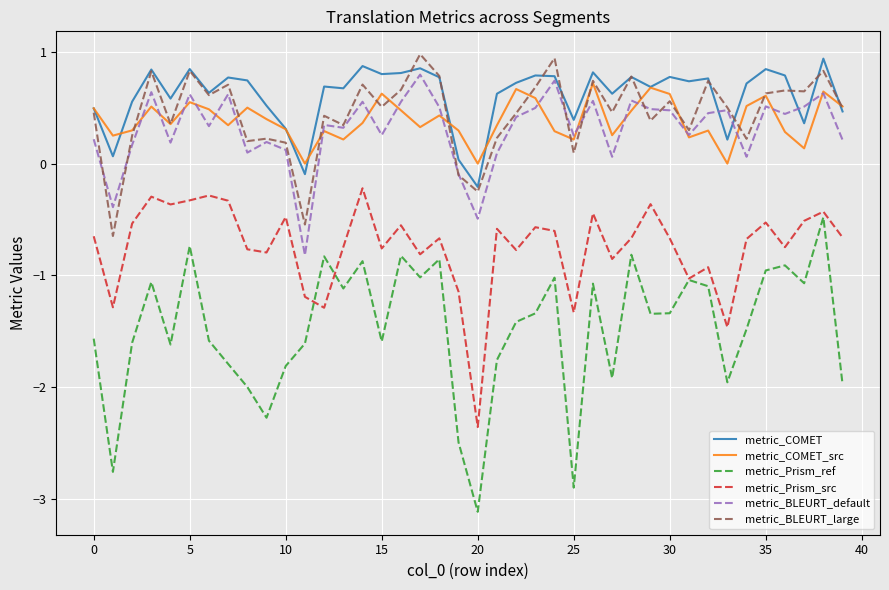

Which series has the largest total across all categories?

metric_COMET